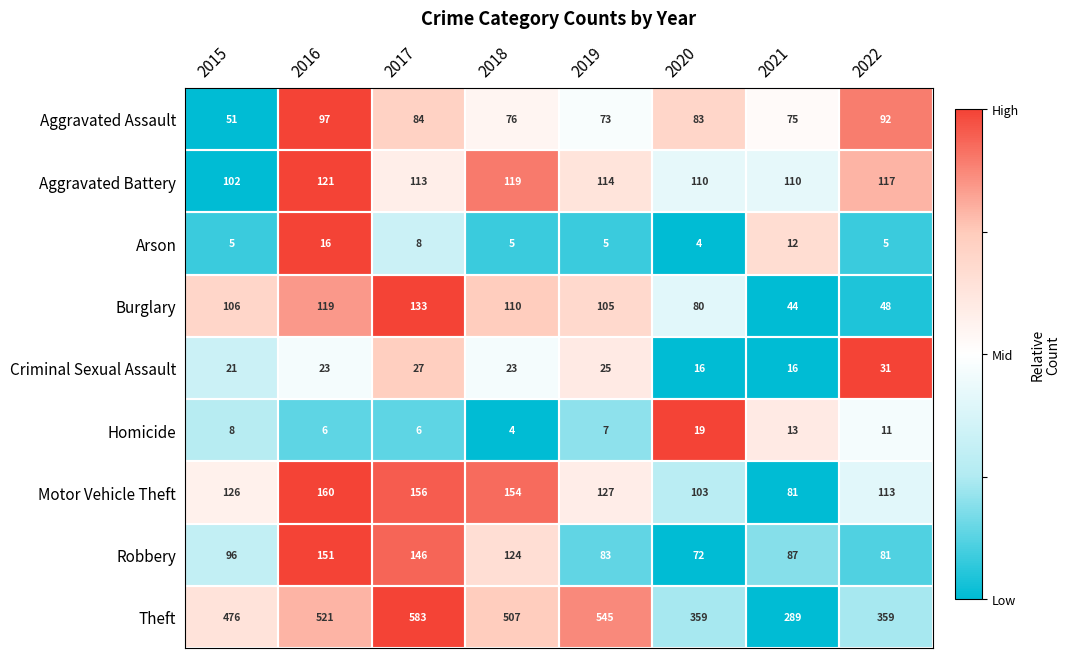

Between 2018 and 2022, which series saw the biggest shift?

Theft